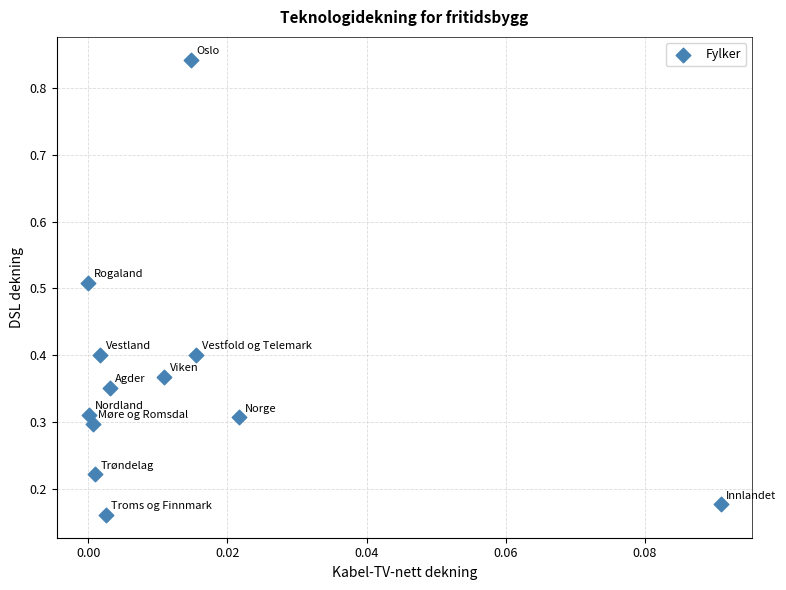

What is the range of Y values (max minus min)?

0.7